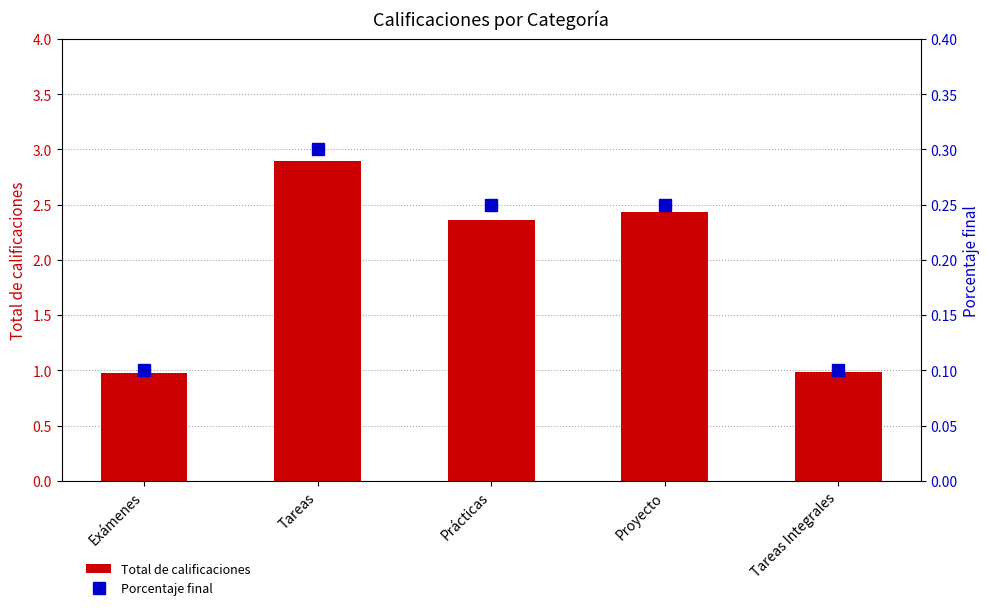

Is it true that Porcentaje final equals 0.1 at Exámenes?

False